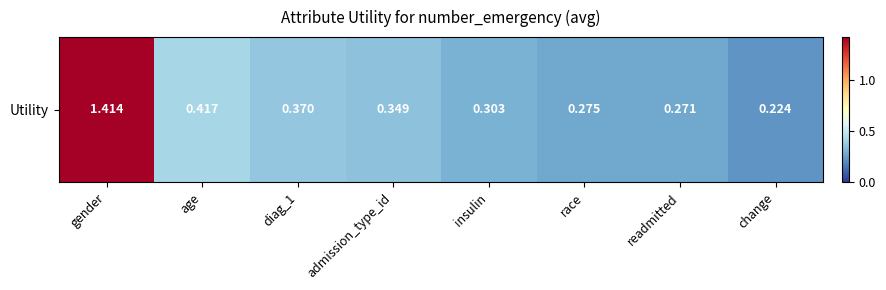

What is the change in value from age to insulin?

-0.1